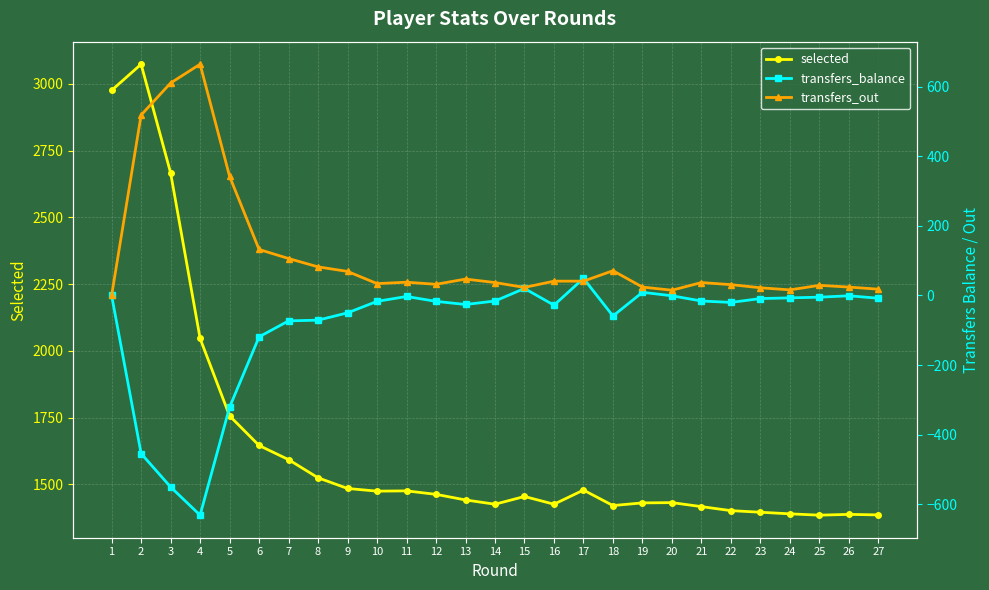

Count the number of data series in this chart.

3